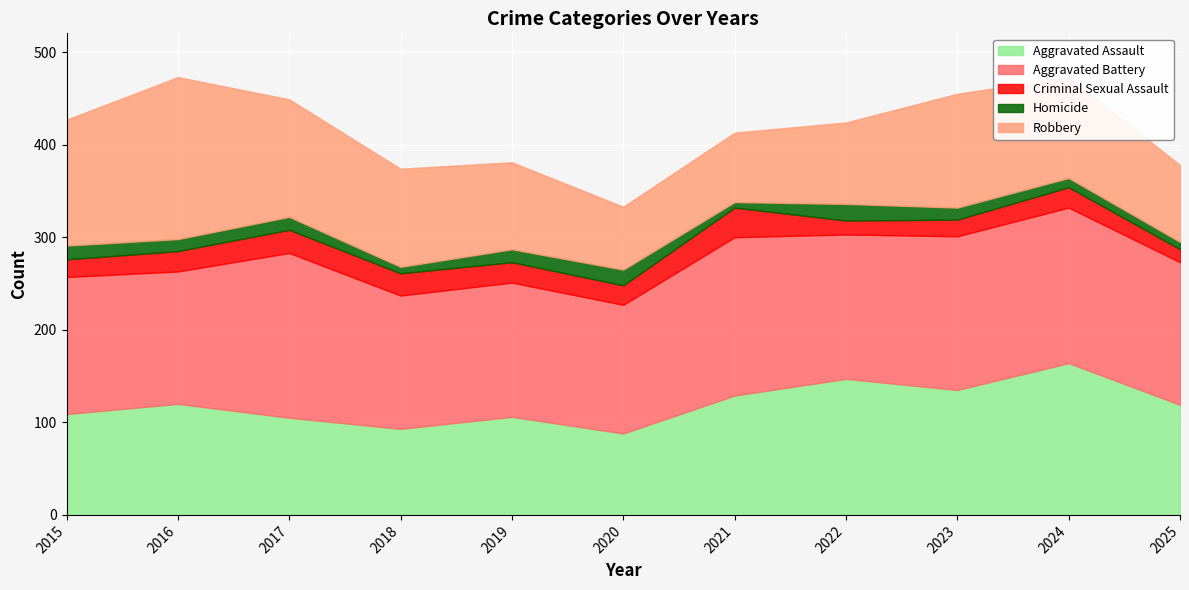

What is the value of the Aggravated Assault point at the 7th from the left?

129